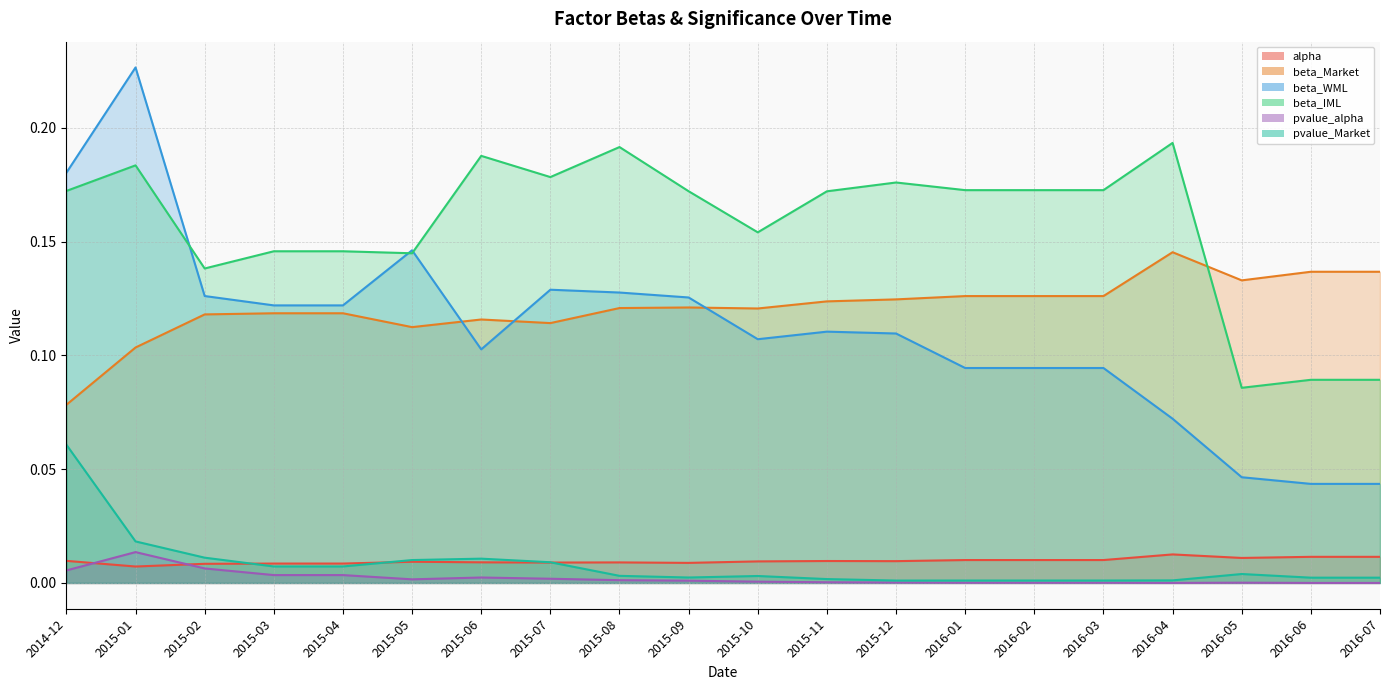

Rank the categories by pvalue_alpha value from highest to lowest.

2015-01, 2015-02, 2014-12, 2015-03, 2015-04, 2015-06, 2015-07, 2015-05, 2015-08, 2015-09, 2015-10, 2015-11, 2015-12, 2016-05, 2016-01, 2016-02, 2016-03, 2016-04, 2016-06, 2016-07